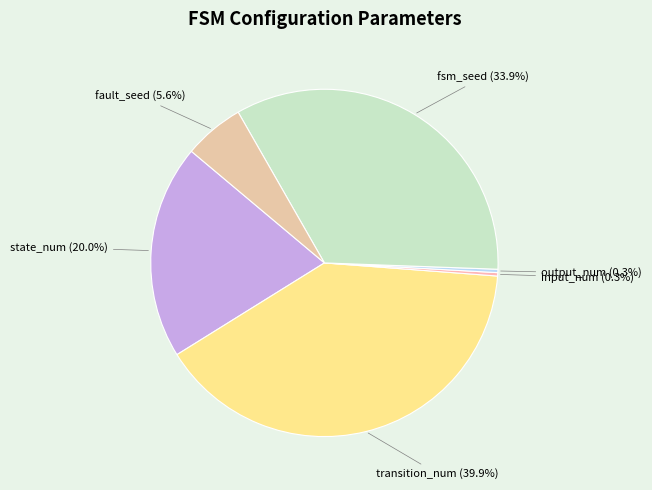

What is the total percentage of fault_seed and input_num?

5.9%